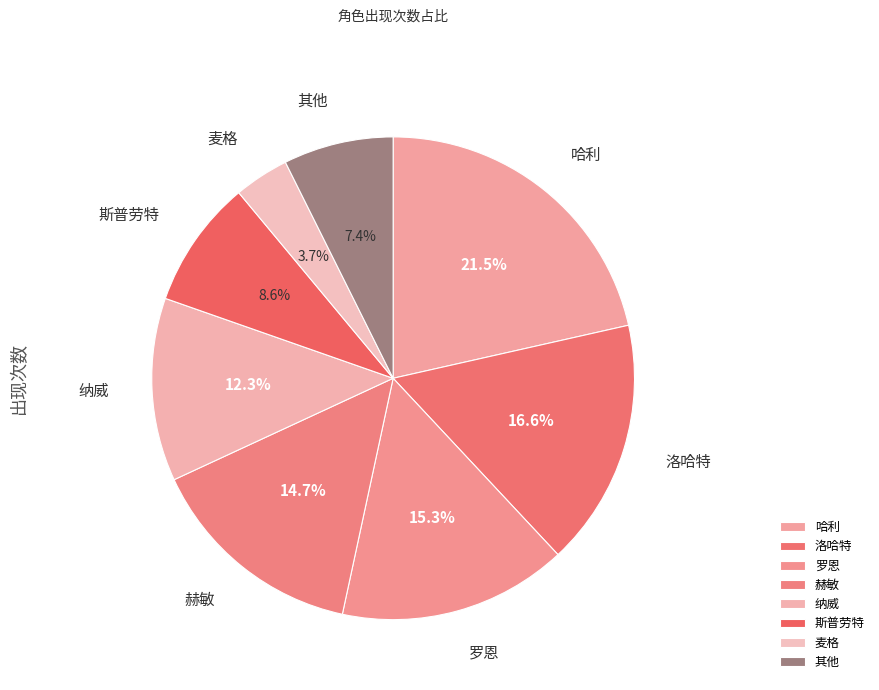

Between 斯普劳特 and 洛哈特, which is larger?

洛哈特